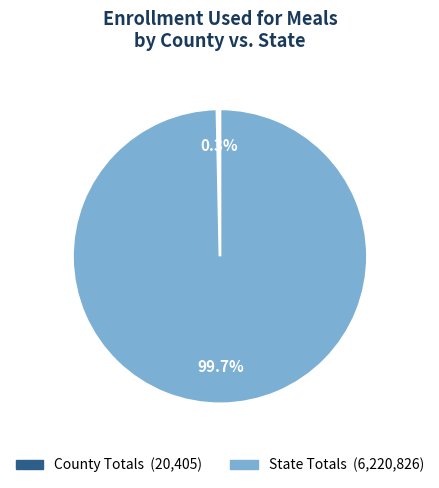

To the nearest percent, what percentage of the pie is State Totals?

100%